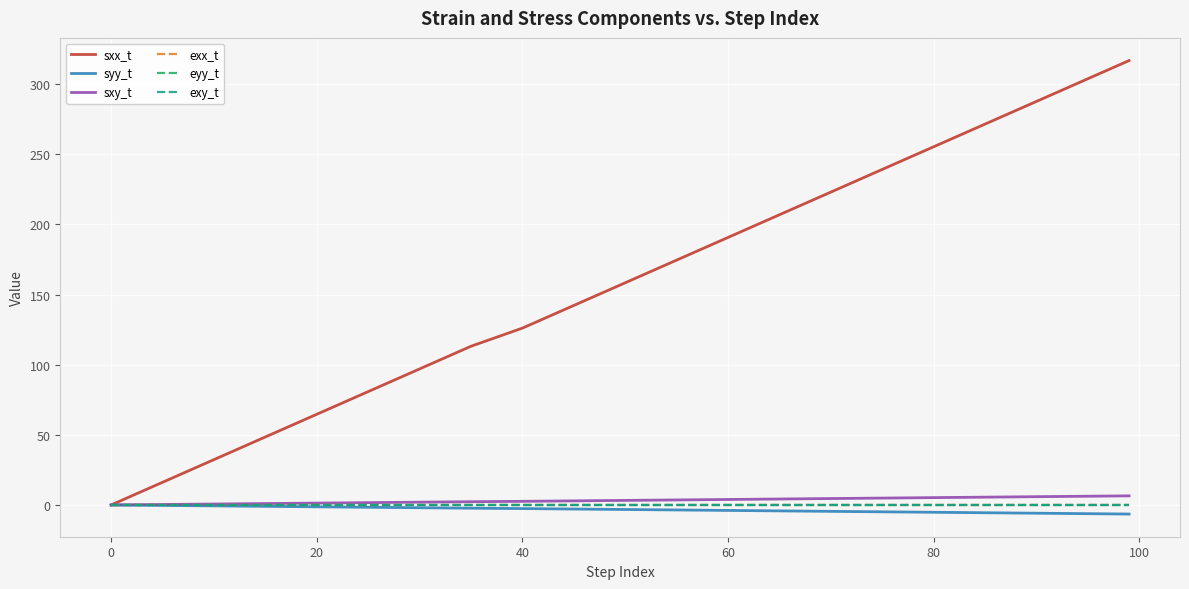

Which series has the largest total across all categories?

sxx_t